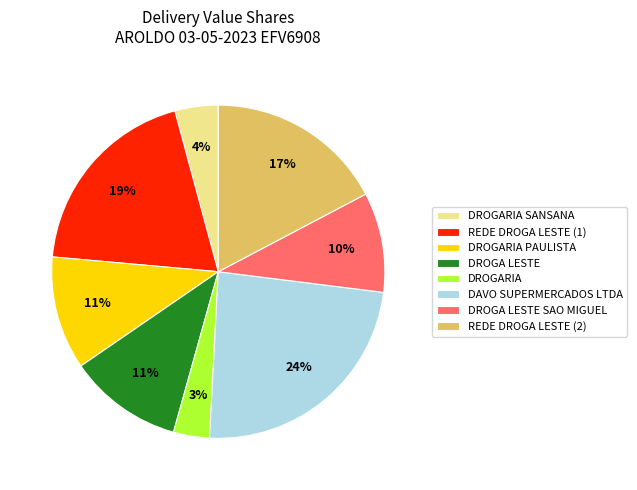

What is the ratio of the value at DAVO SUPERMERCADOS LTDA to the value at DROGARIA PAULISTA?

2.2